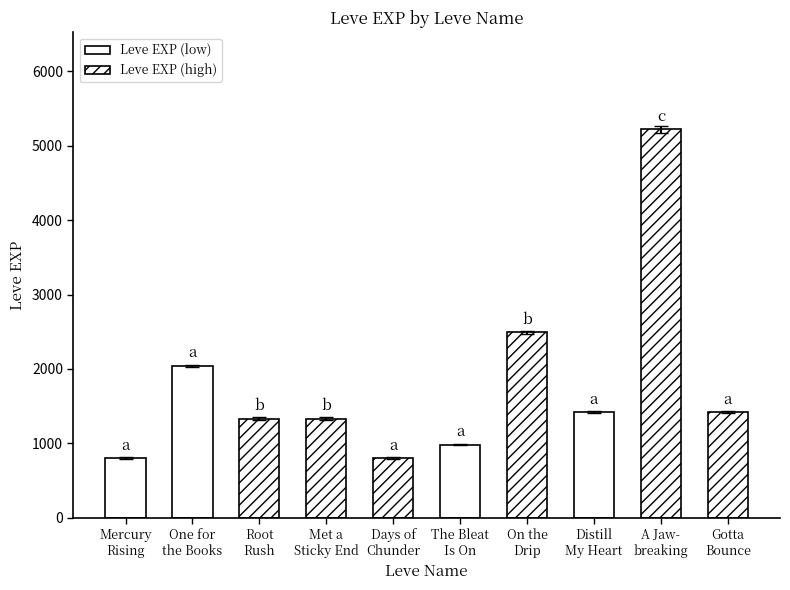

What is the change in value from A Jaw-
breaking to Gotta
Bounce?

-3800